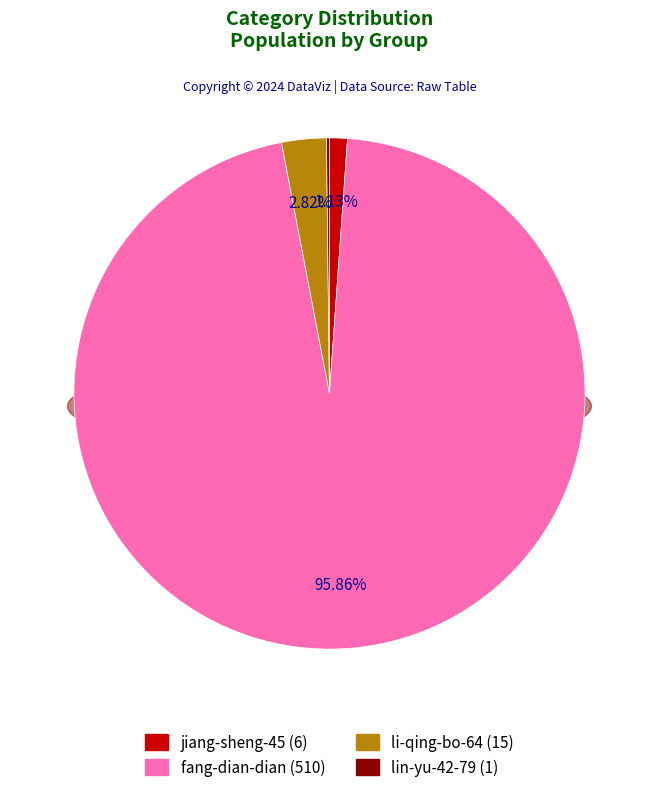

What is the majority slice?

fang-dian-dian